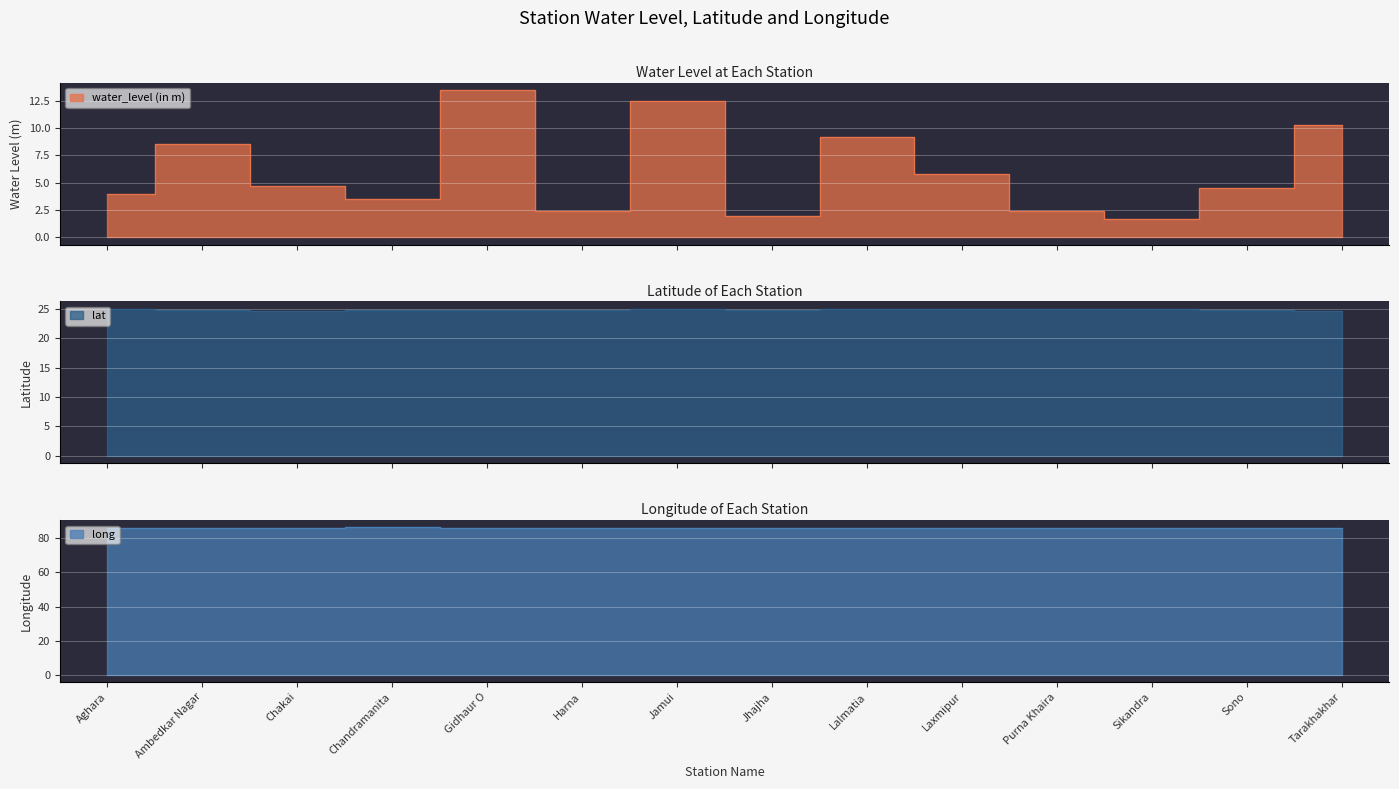

Which series has the widest spread of values?

water_level (in m)